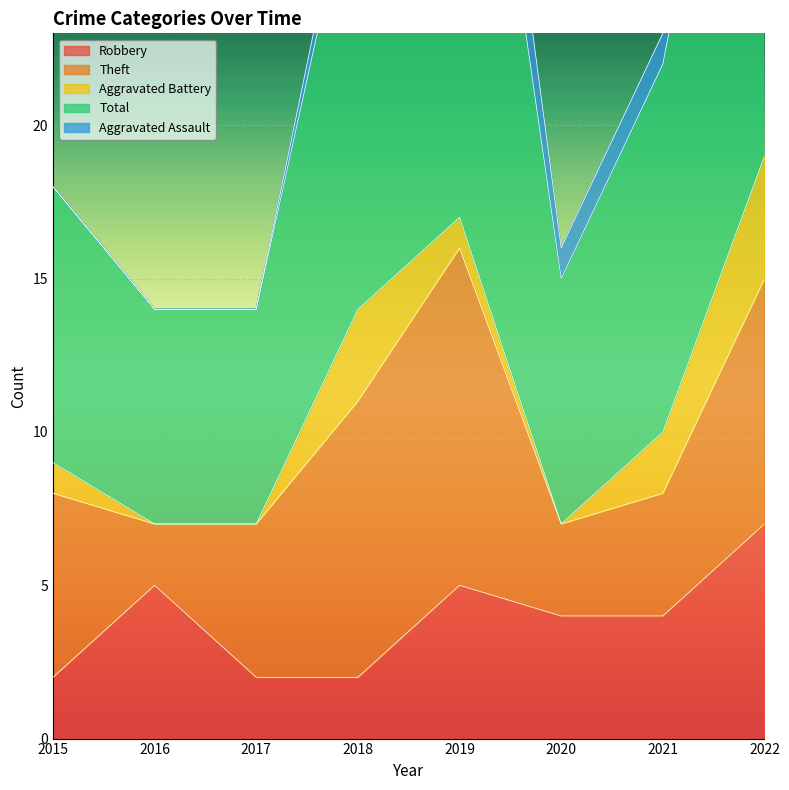

How many positive values does the Aggravated Battery series have?

5